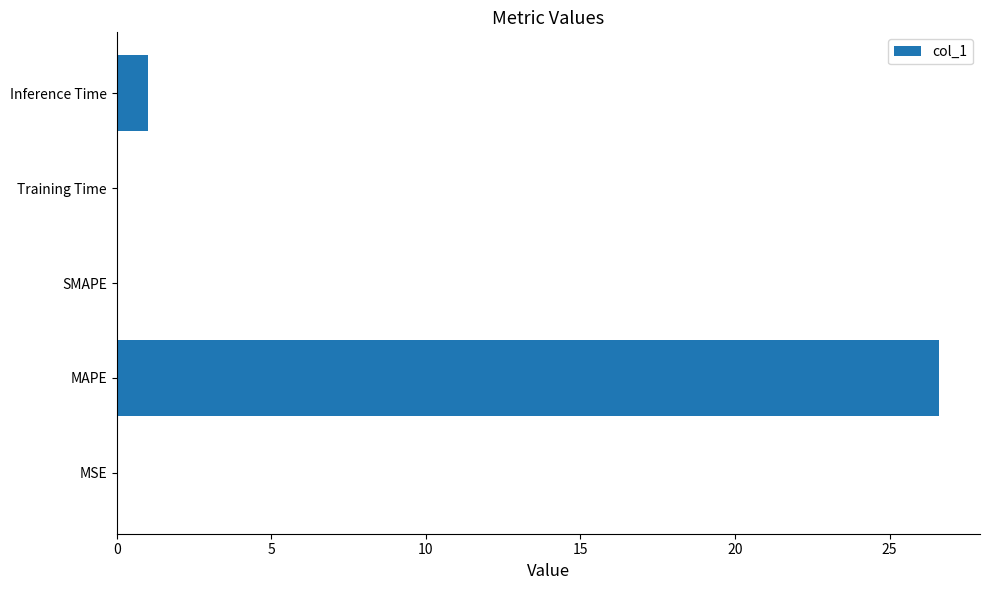

What is the sum of the values at Inference Time and SMAPE?

1.0